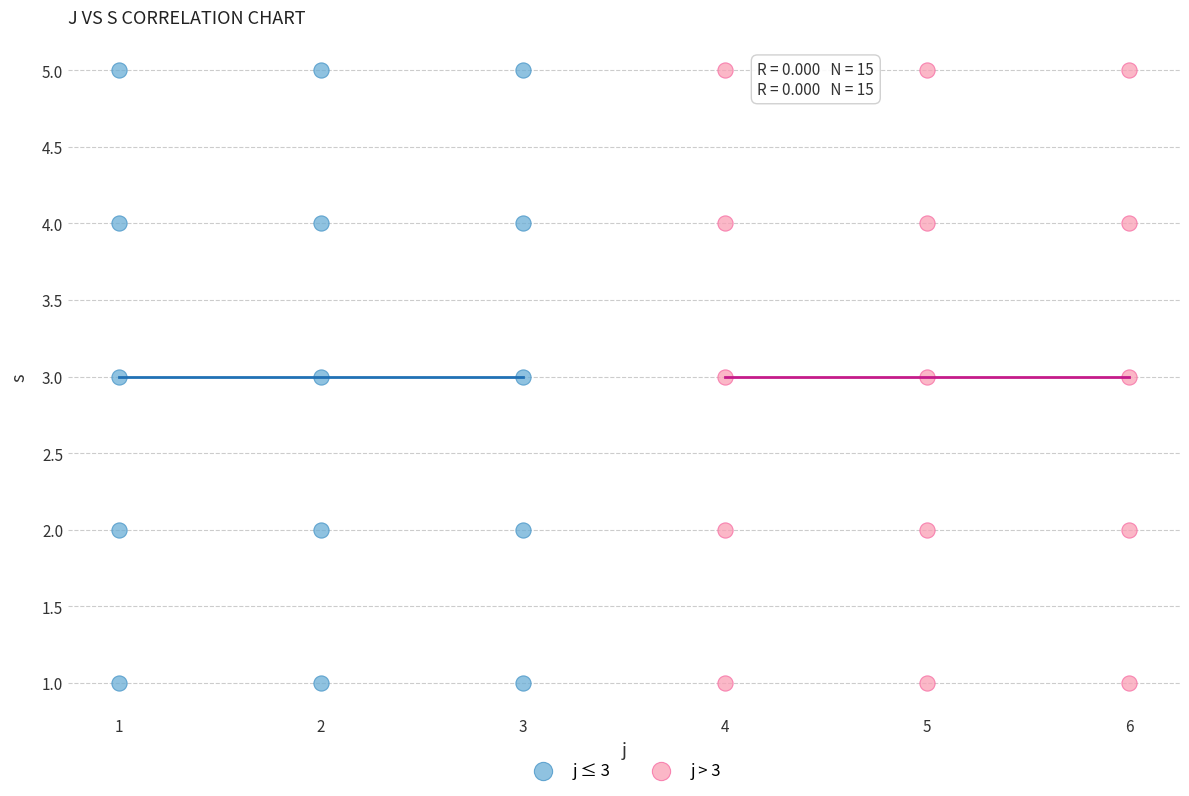

What are all the series names shown in the legend?

j ≤ 3, j > 3